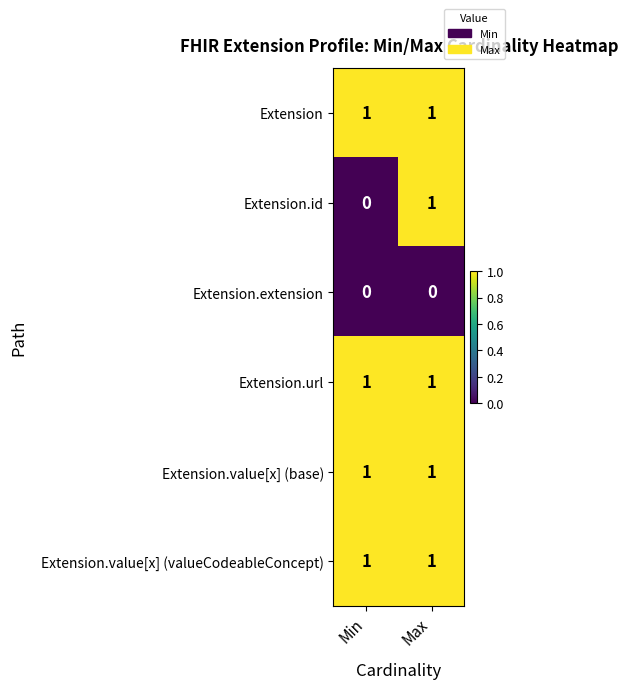

At which category is the sum across all series the highest?

Max